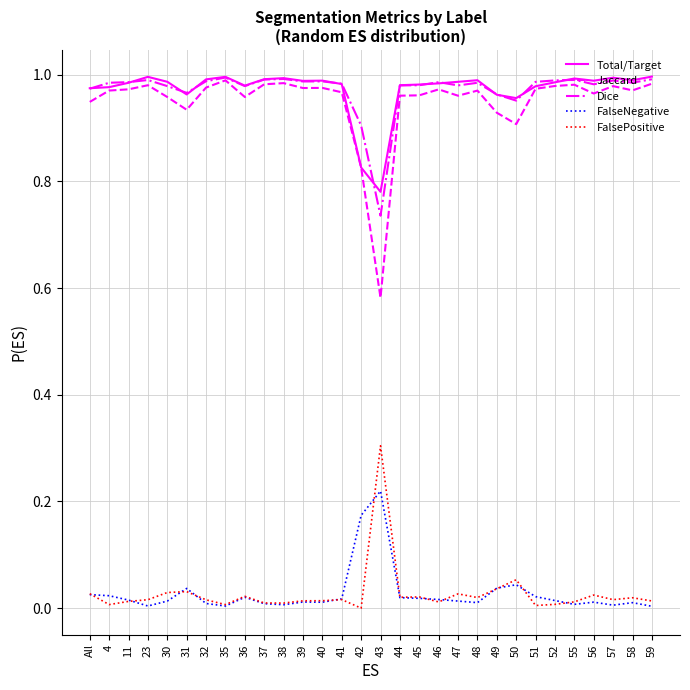

True or false: FalseNegative and Dice intersect in this chart.

False